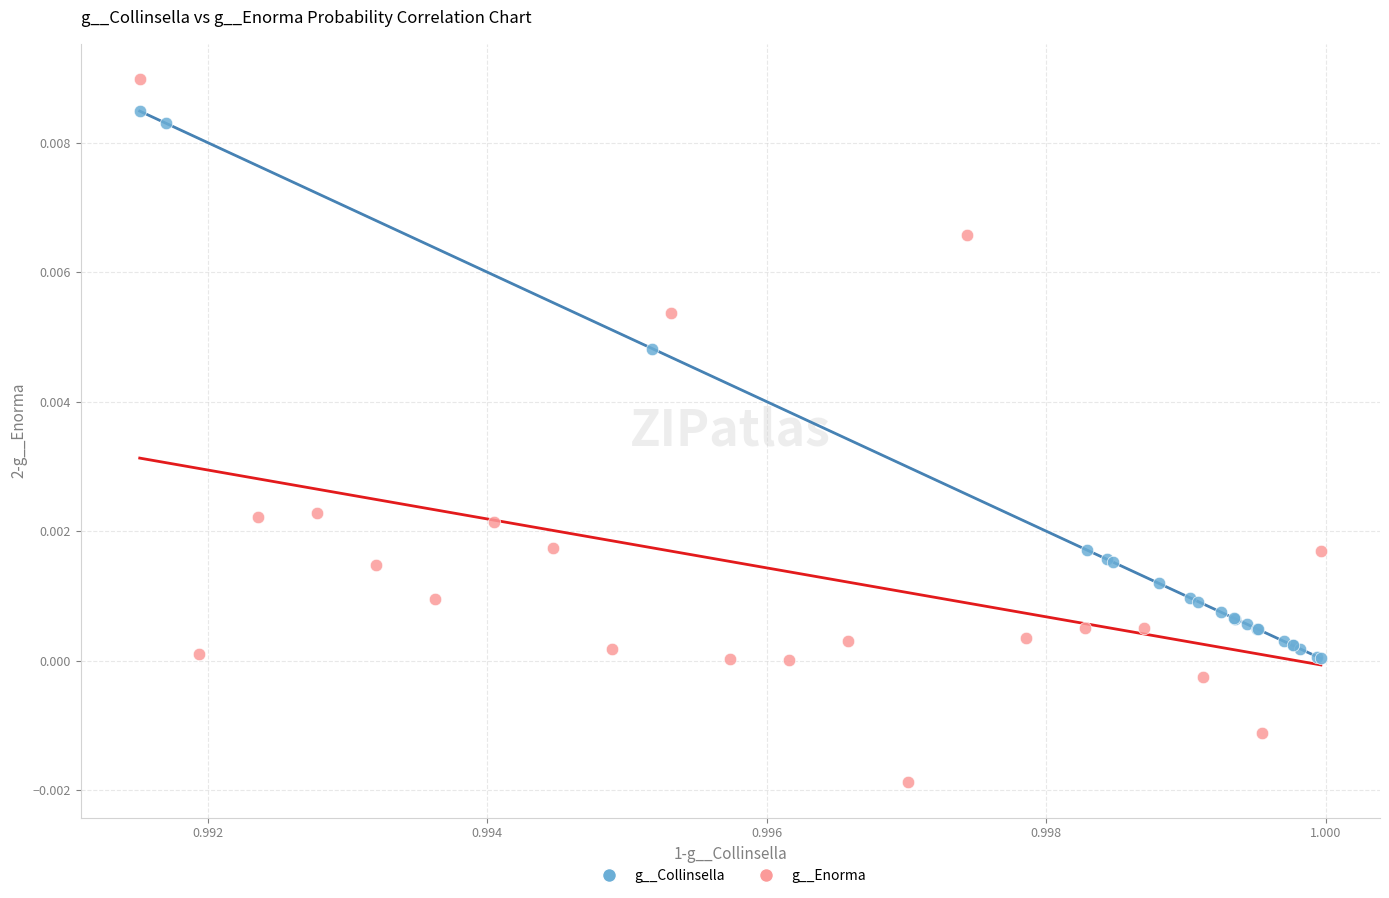

Which series has the widest spread of Y values?

g__Enorma